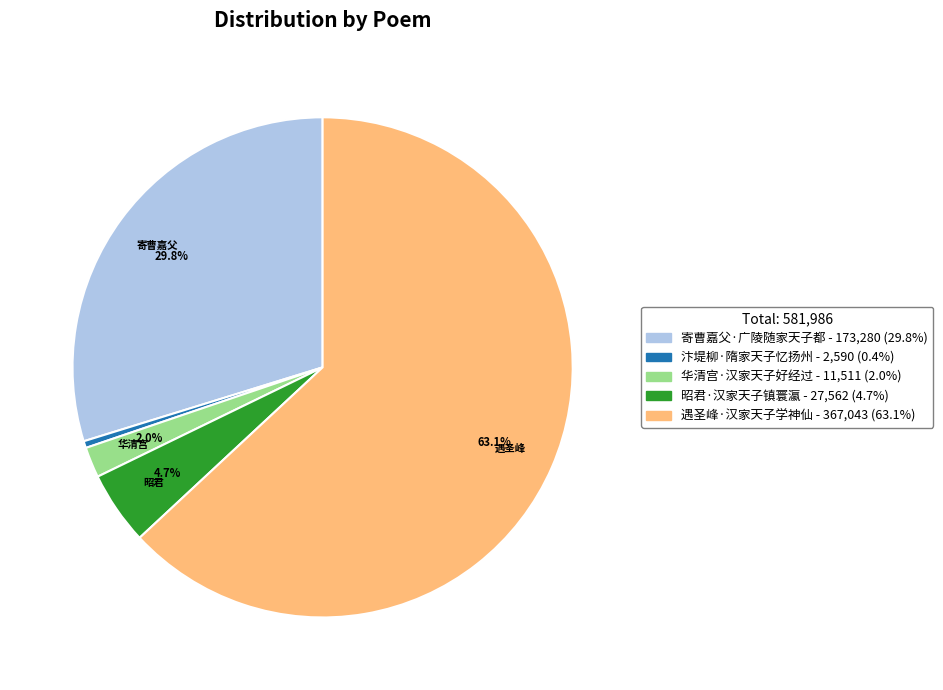

Which category has the biggest portion of the pie?

遇圣峰·汉家天子学神仙